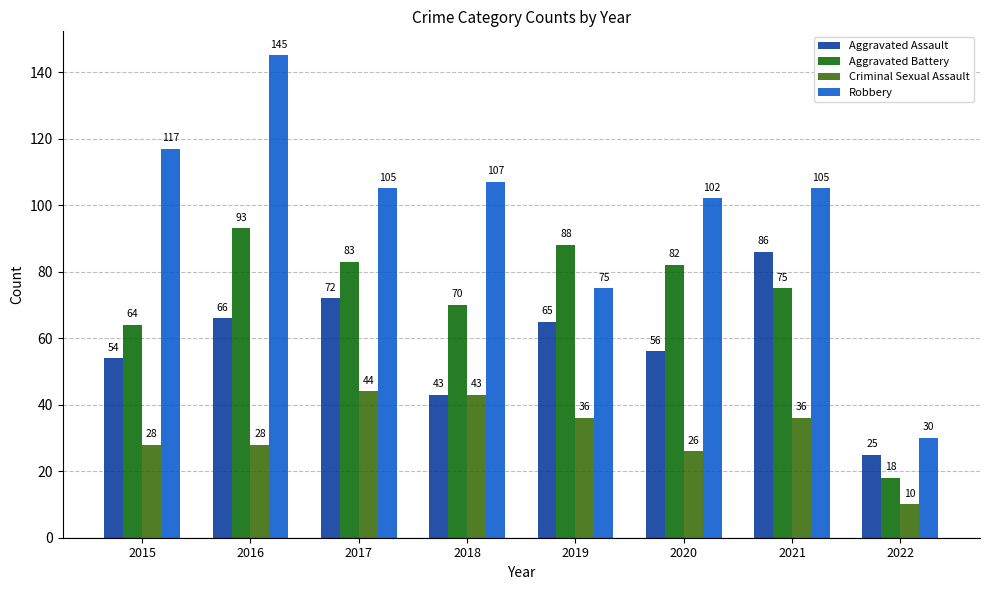

Which series has the widest spread of values?

Robbery